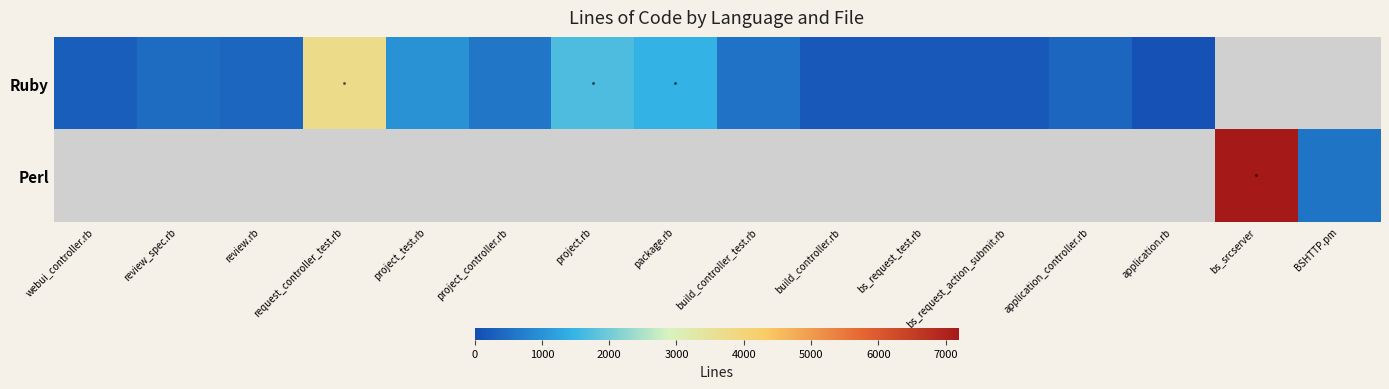

How many positive values does the Ruby series have?

14